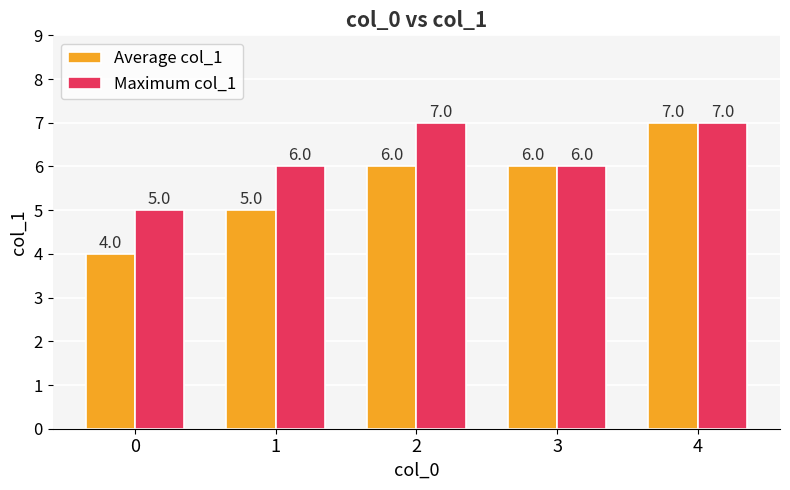

The Average col_1 series shows 7 at 4. True or false?

True